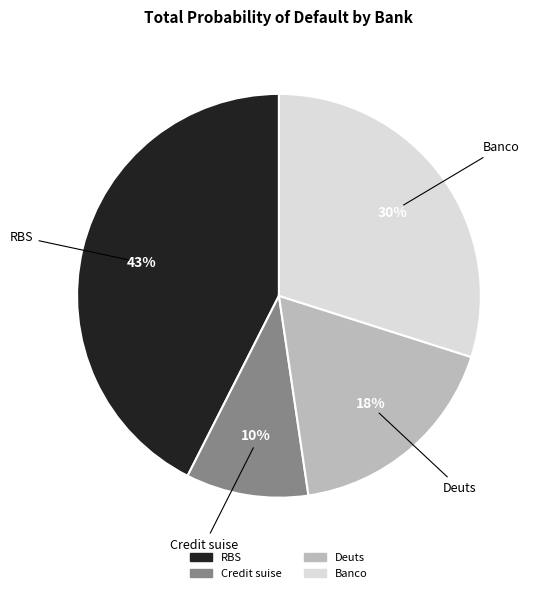

How many slices are in this pie chart?

4